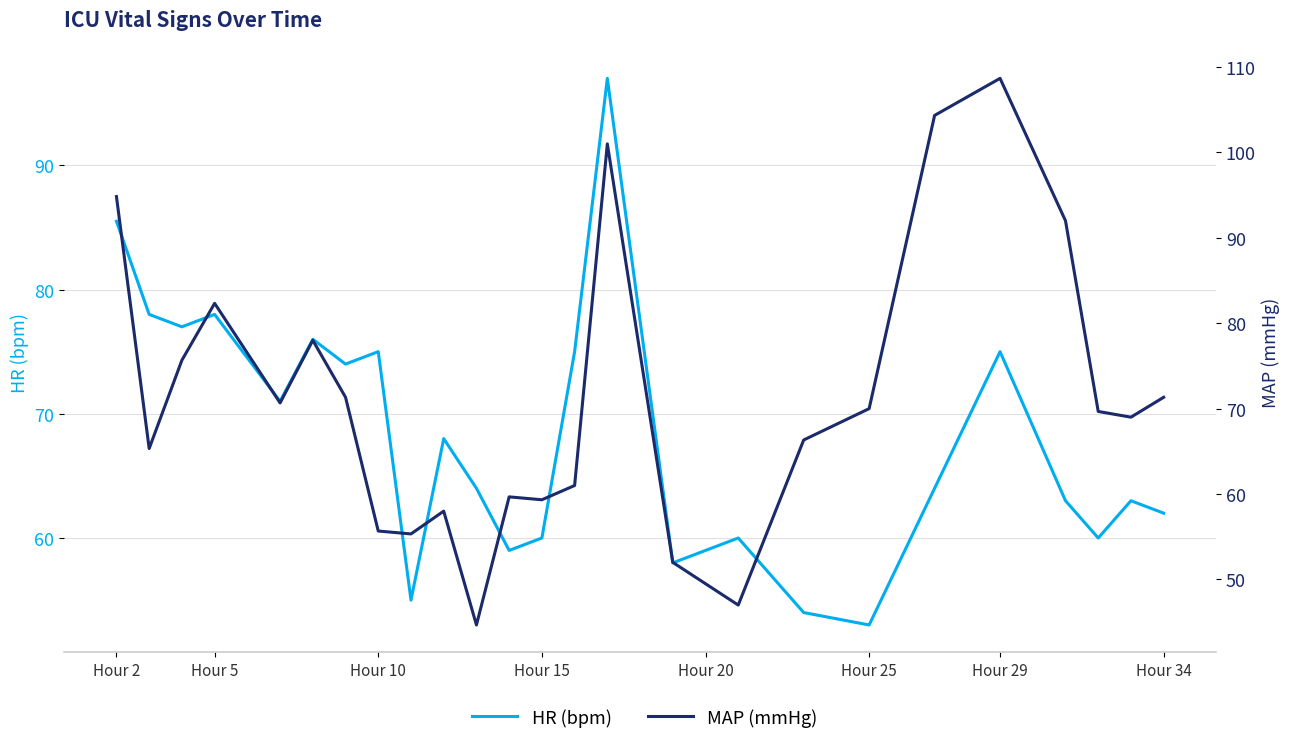

How many lines are shown in the chart?

2